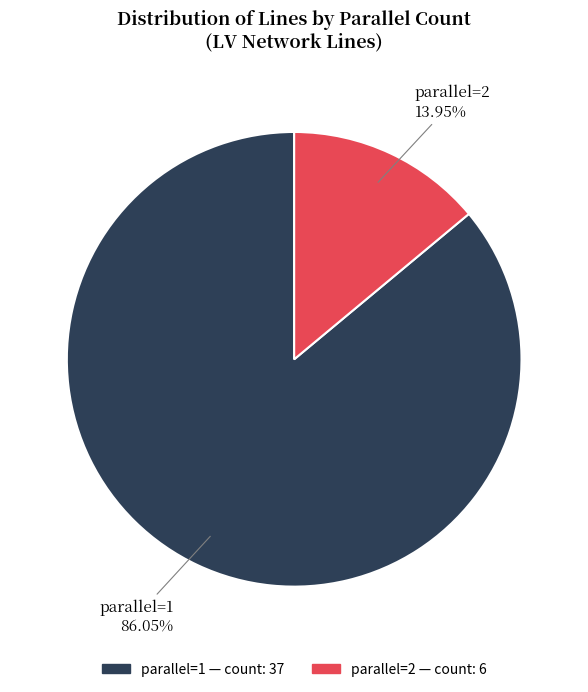

Does any single category account for the majority?

Yes